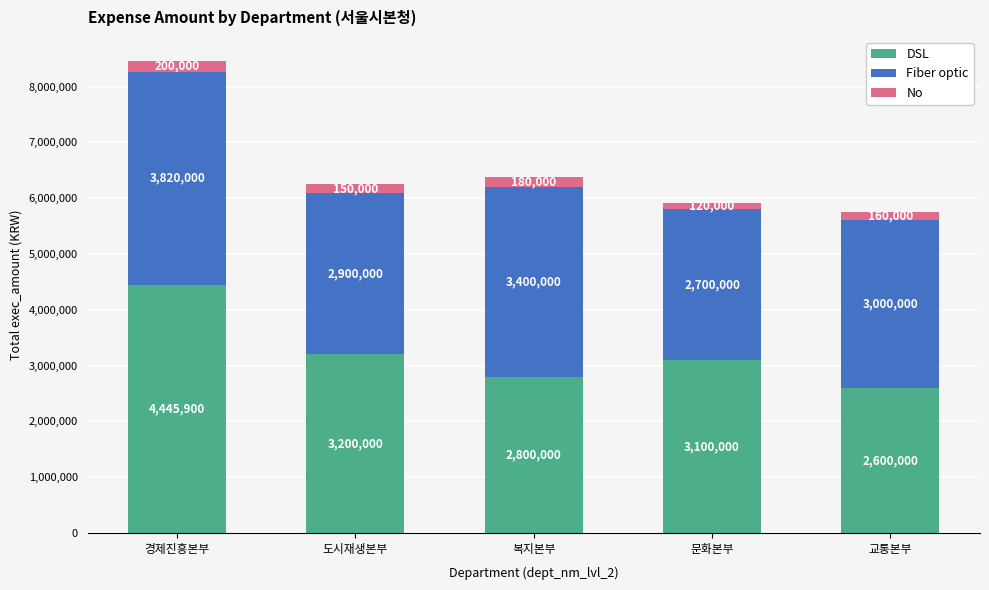

What is the difference between the DSL values at 도시재생본부 and 교통본부?

600000